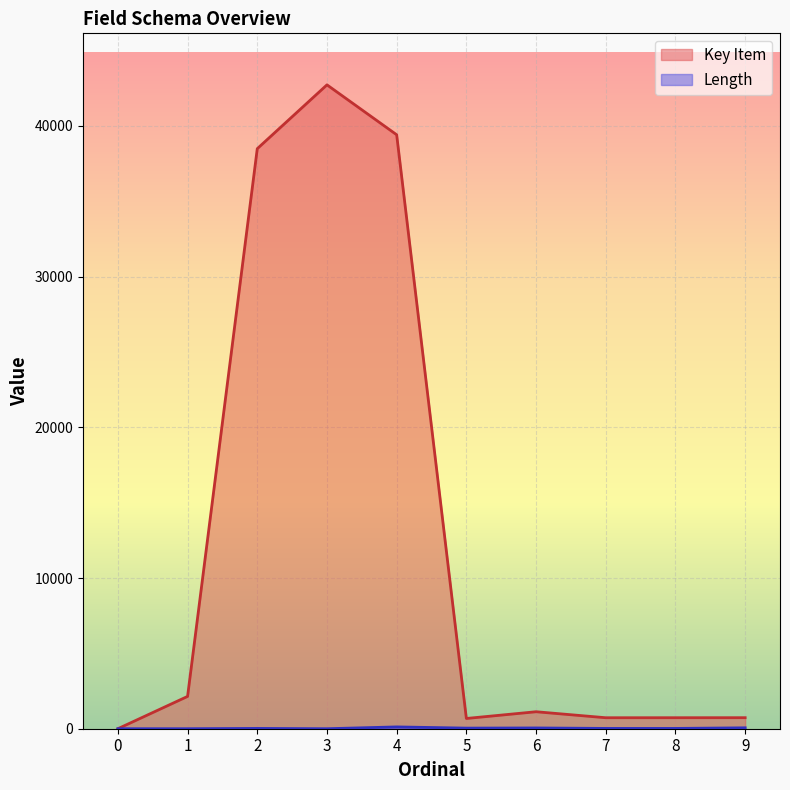

True or false: Key Item and Length intersect in this chart.

False